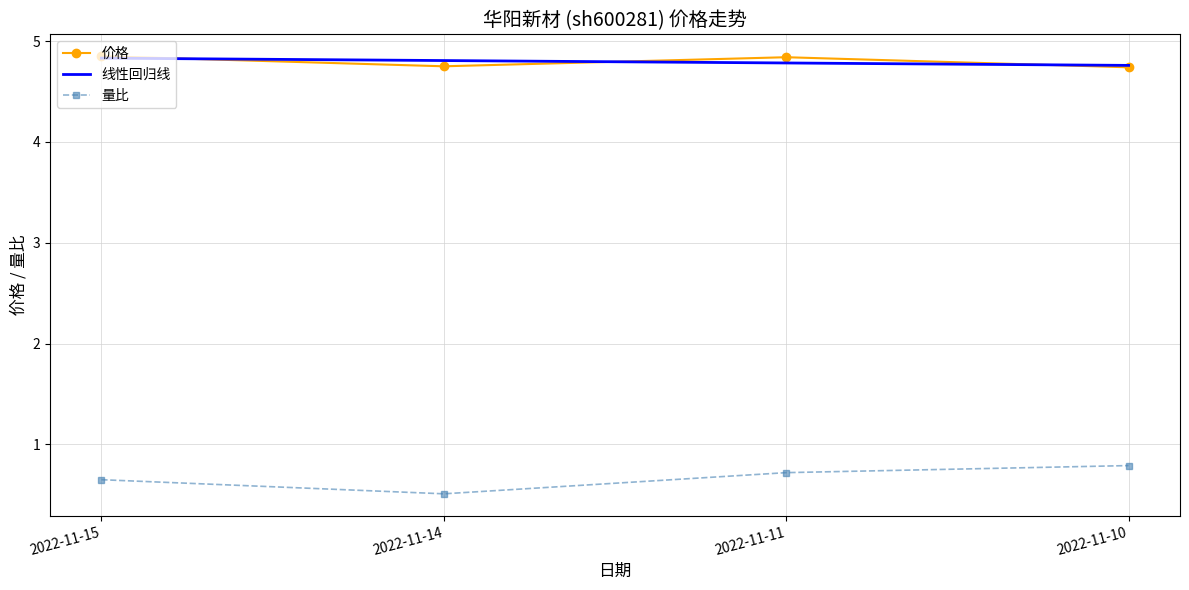

What is the value of the 价格 point at the 3rd from the left?

4.8